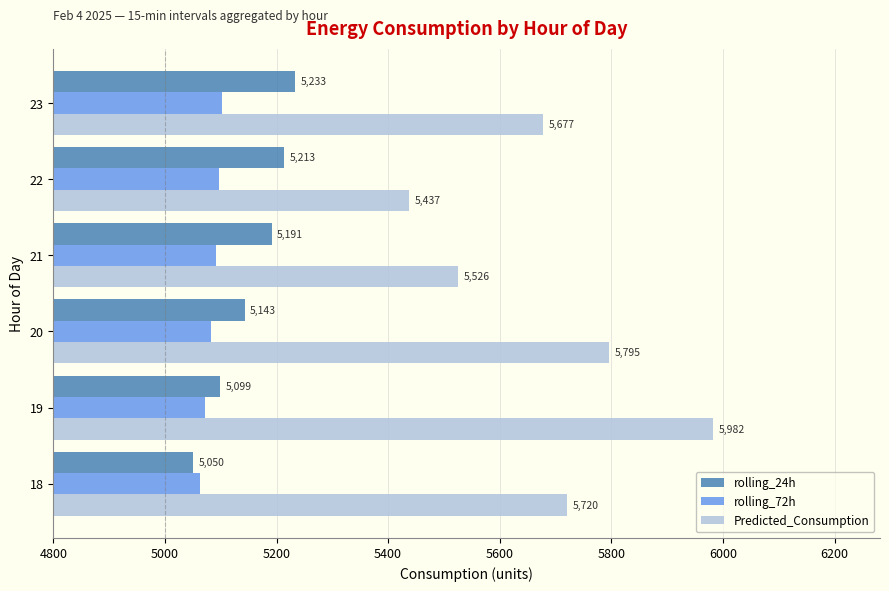

The value of rolling_72h at 20 is 8436.0. True or false?

False